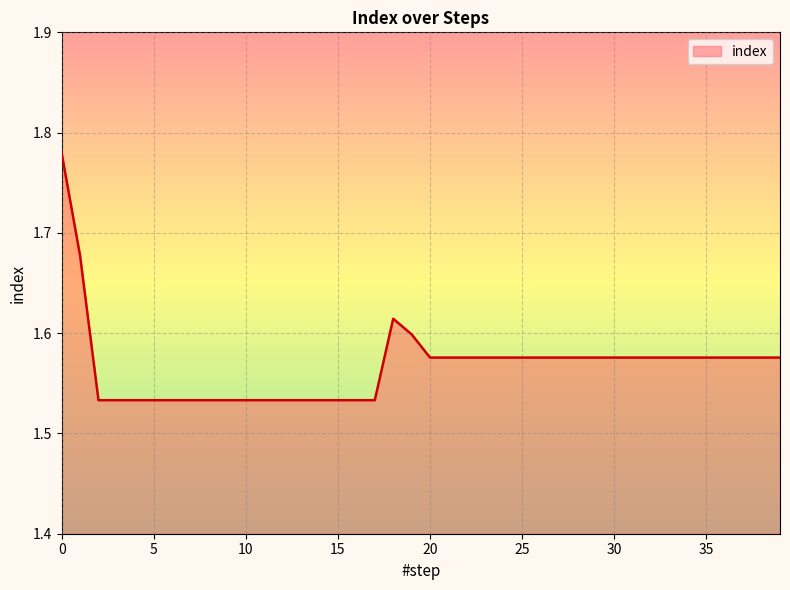

Reading right to left, list all the values displayed in this chart.

39=1.6	38=1.6	37=1.6	36=1.6	35=1.6	34=1.6	33=1.6	32=1.6	31=1.6	30=1.6	29=1.6	28=1.6	27=1.6	26=1.6	25=1.6	24=1.6	23=1.6	22=1.6	21=1.6	20=1.6	19=1.6	18=1.6	17=1.5	16=1.5	15=1.5	14=1.5	13=1.5	12=1.5	11=1.5	10=1.5	9=1.5	8=1.5	7=1.5	6=1.5	5=1.5	4=1.5	3=1.5	2=1.5	1=1.7	0=1.8